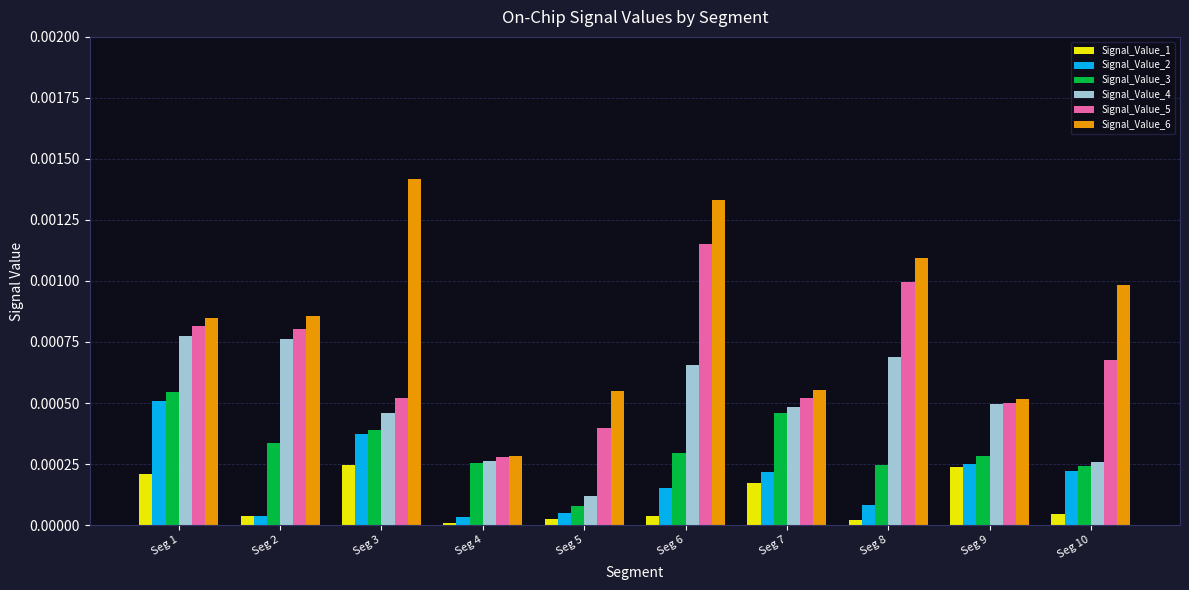

Which series has the largest range (max minus min)?

Signal_Value_6